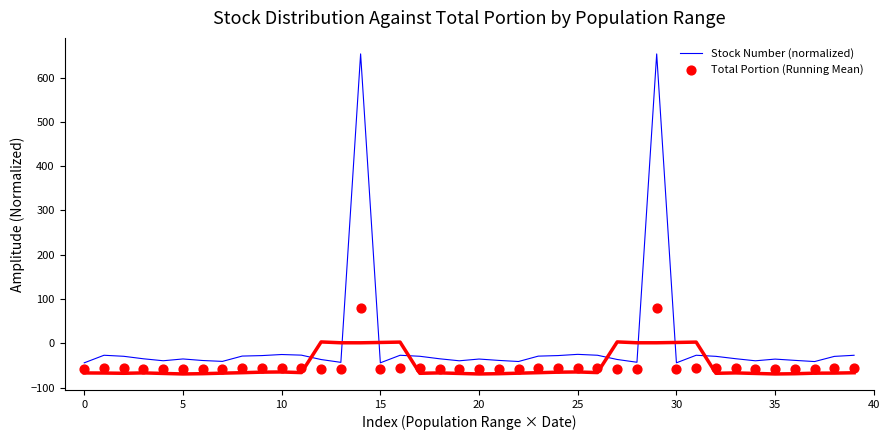

What is the lowest value of the Stock Number (normalized) series?

-44.2